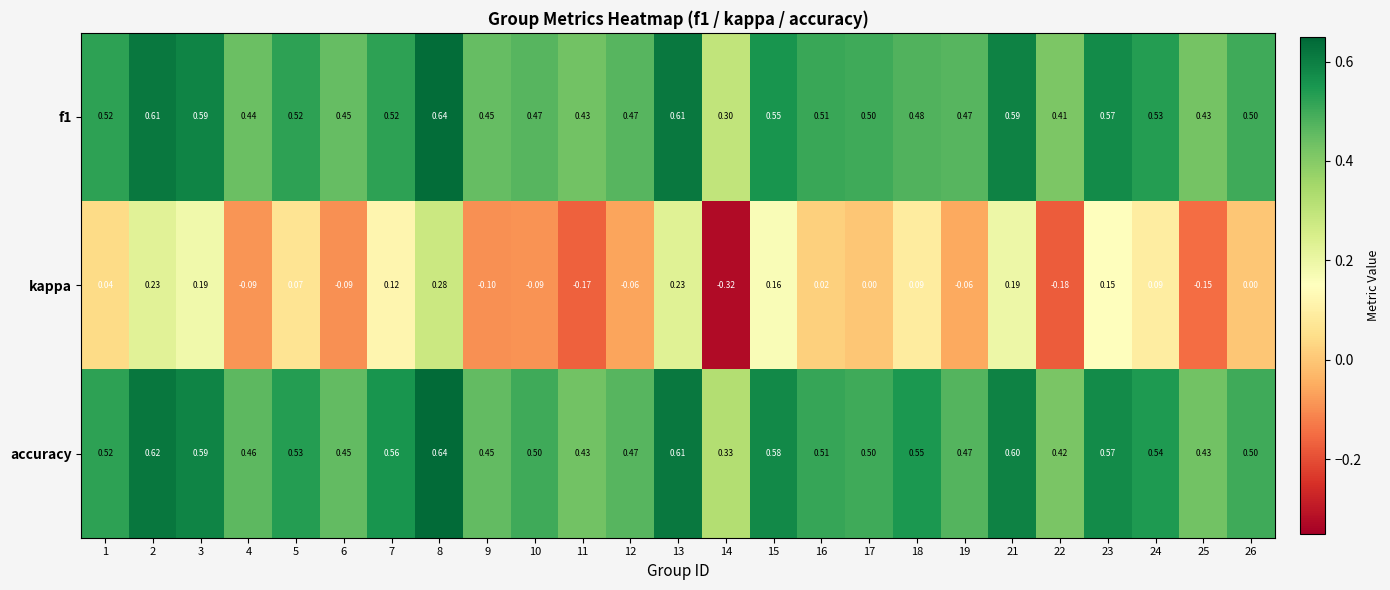

Between 6 and 12, which series saw the biggest shift?

kappa